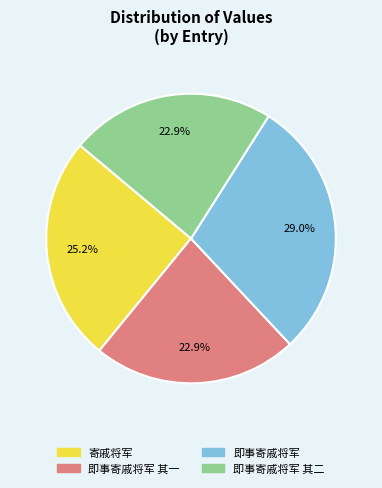

Does any single category account for the majority?

No